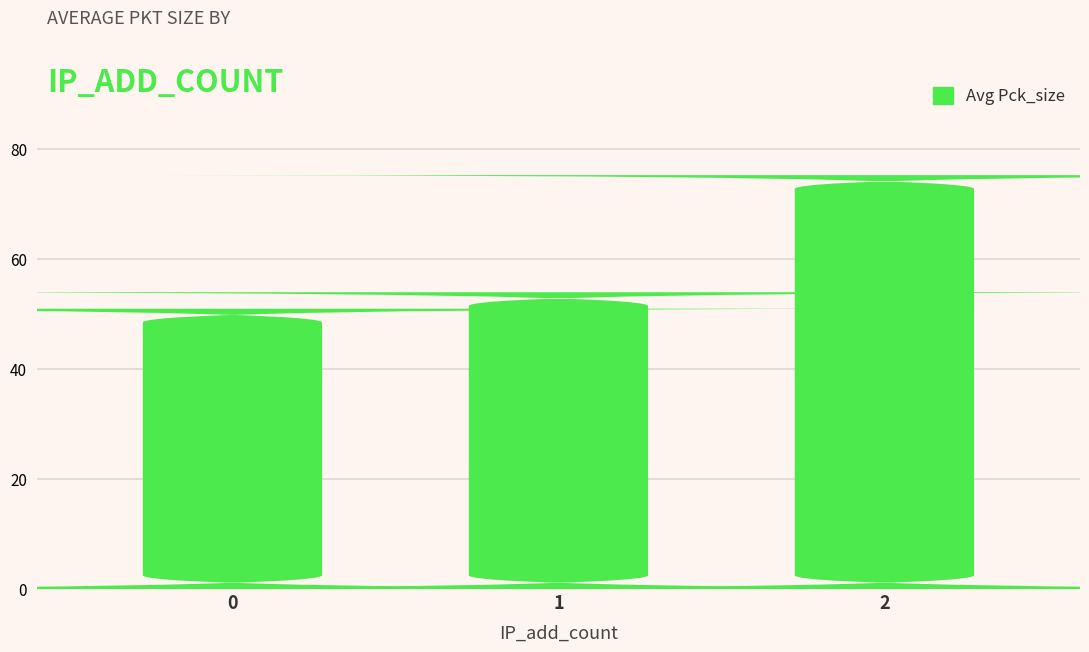

Reading right to left, what are all the values shown in this chart?

2=75.3	1=54.0	0=51.0